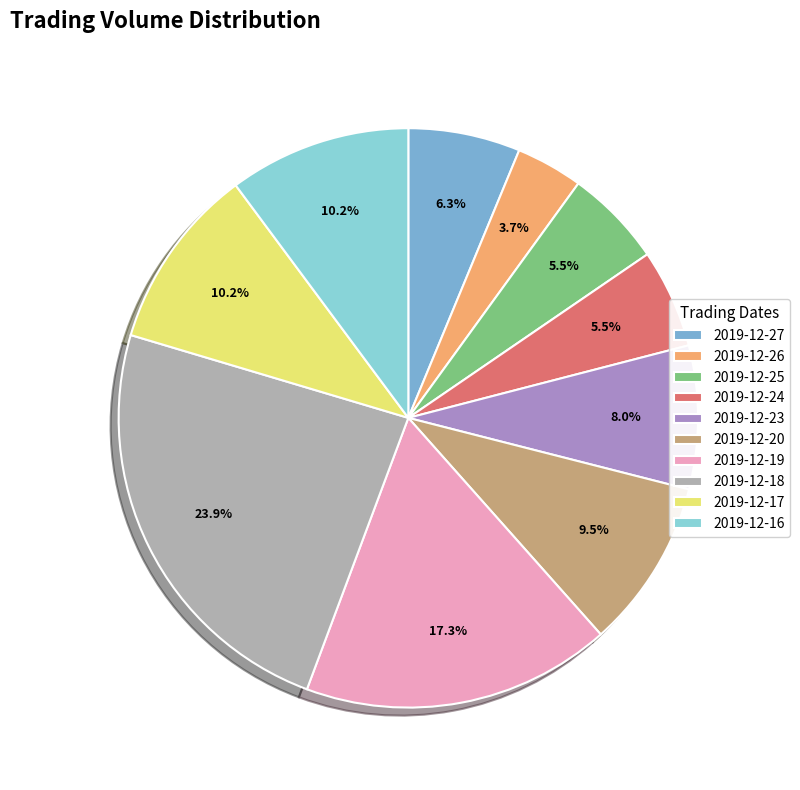

Approximately how many times larger is the value at 2019-12-26 compared to 2019-12-18?

0.2